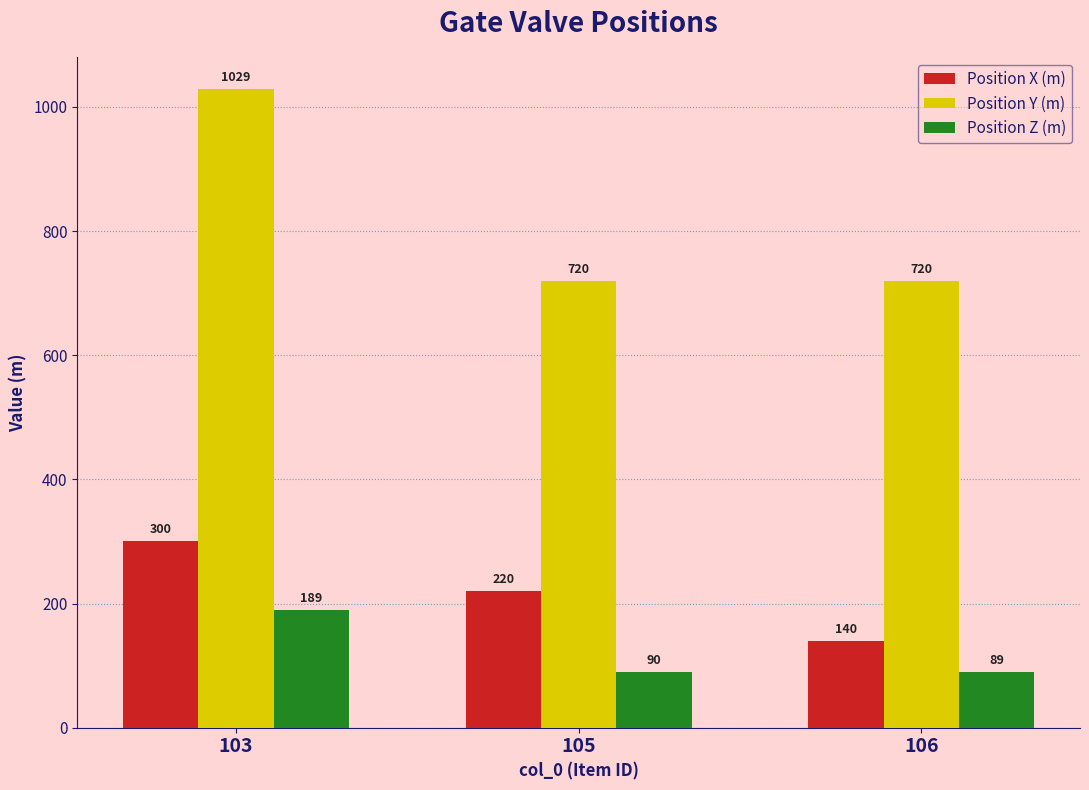

What is the approximate value of Position Y (m) at 103, to the nearest 10?

1030